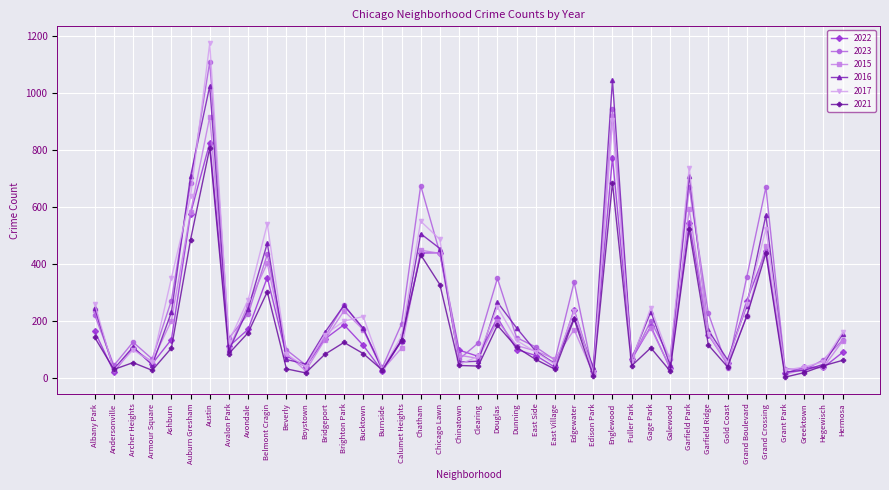

Is this an area chart (filled region under the line)?

No